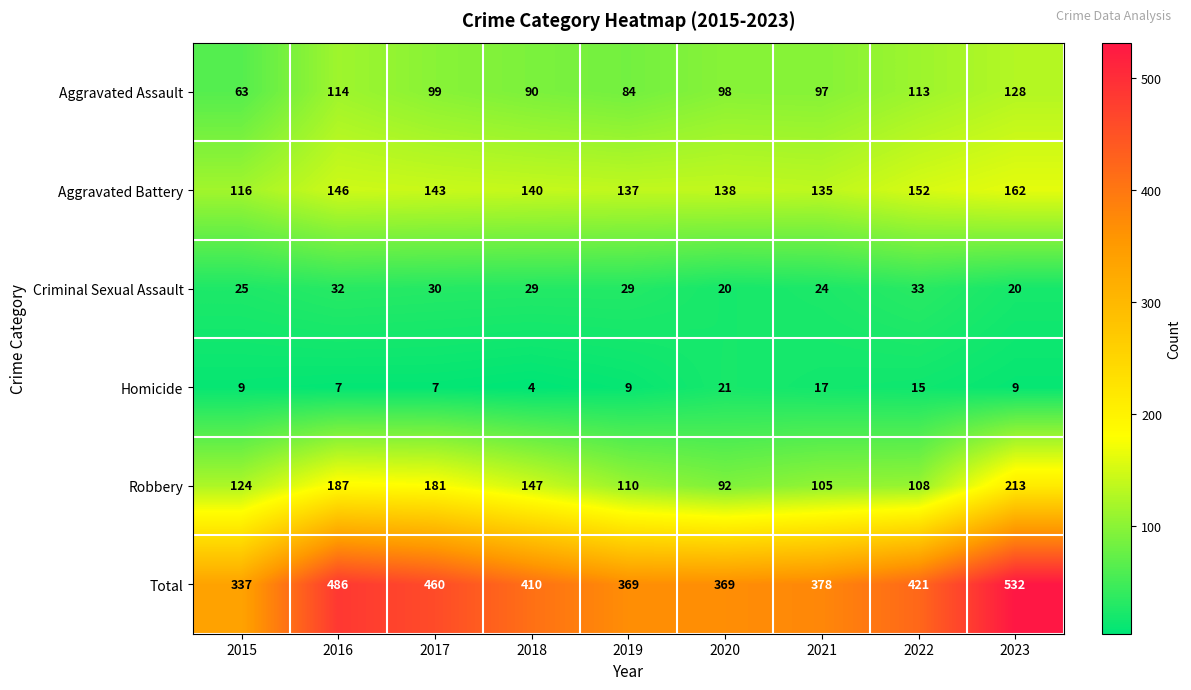

List the series in order of their peak value, lowest first.

Homicide, Criminal Sexual Assault, Aggravated Assault, Aggravated Battery, Robbery, Total